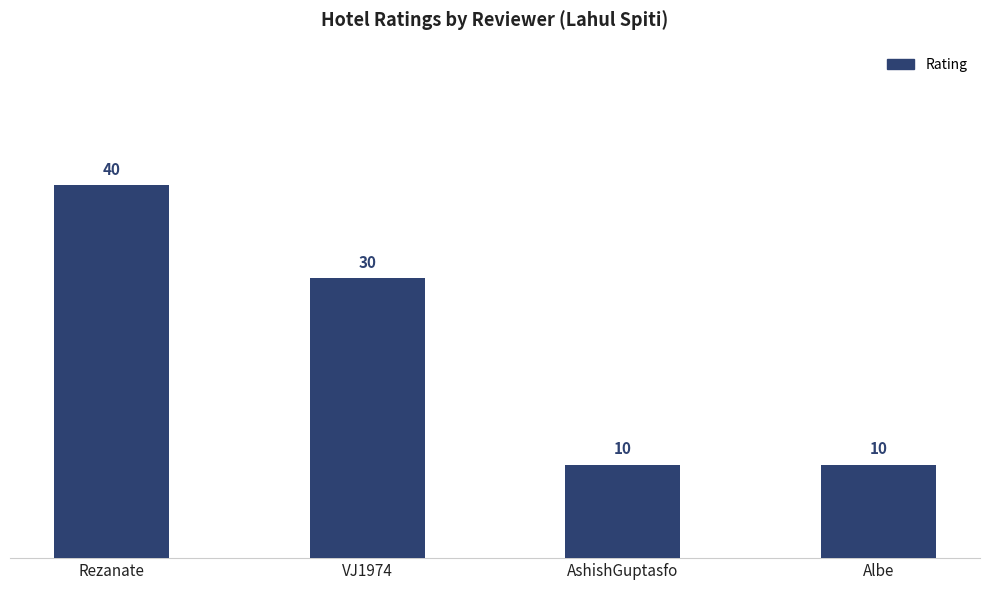

What is the change in value from Rezanate to AshishGuptasfo?

-30